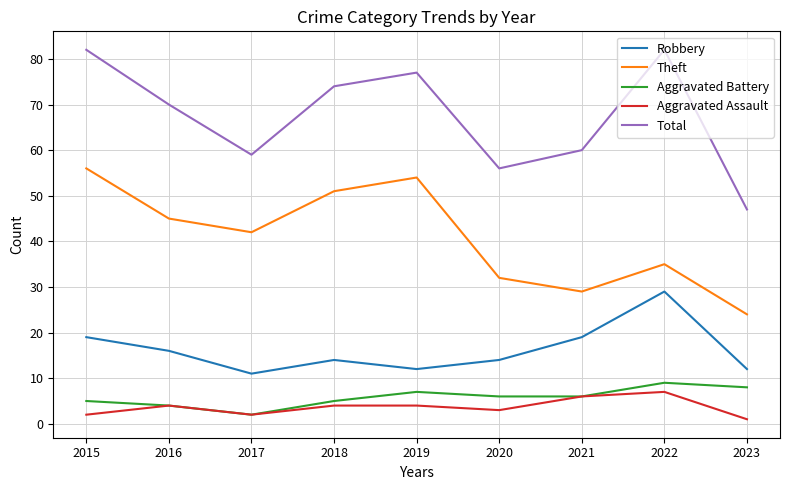

List the labels in order of Theft value, largest first.

2015, 2019, 2018, 2016, 2017, 2022, 2020, 2021, 2023